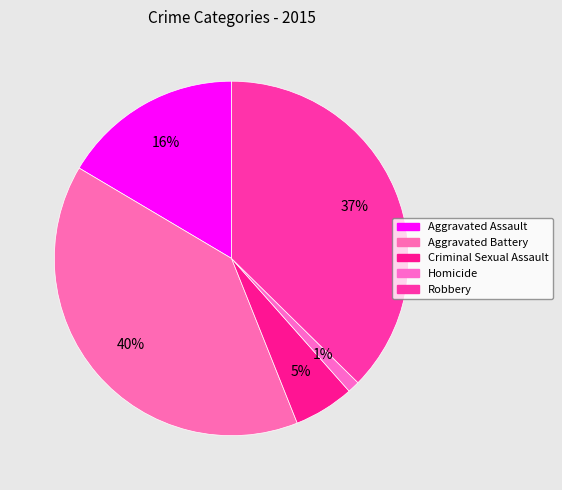

Count the number of slices in the pie.

5